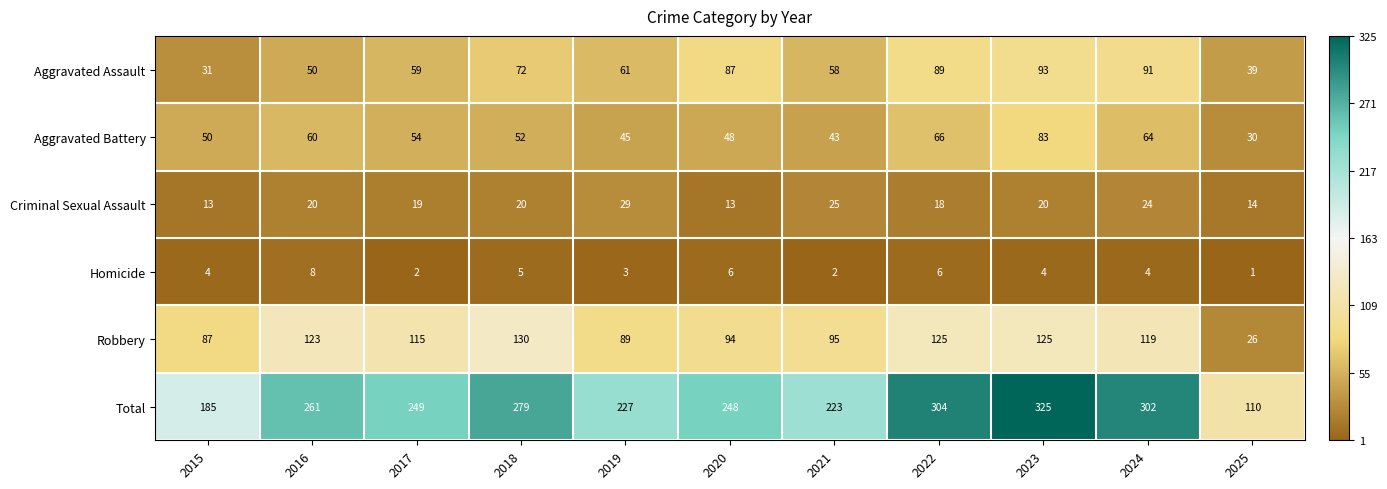

The value of Total at 2023 is 325. True or false?

True